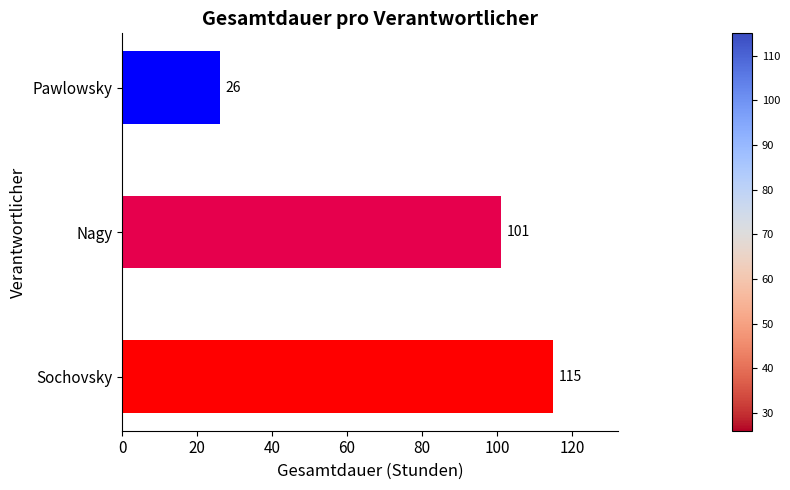

Rank the categories by value from lowest to highest.

Pawlowsky, Nagy, Sochovsky